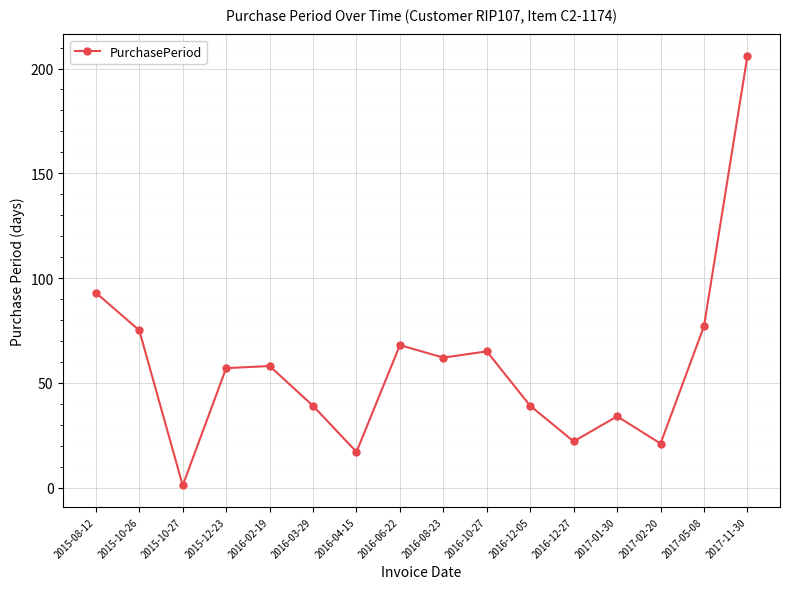

Where is the first local minimum?

2015-10-27